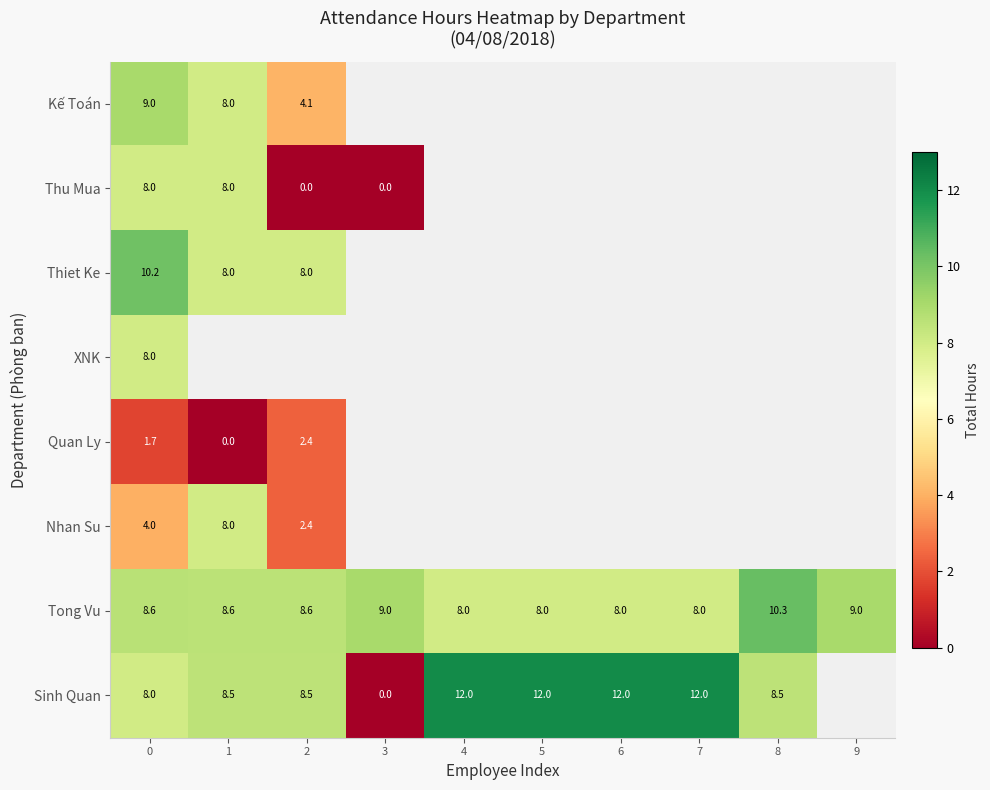

Which series changed the most between 6 and 9?

Tong Vu